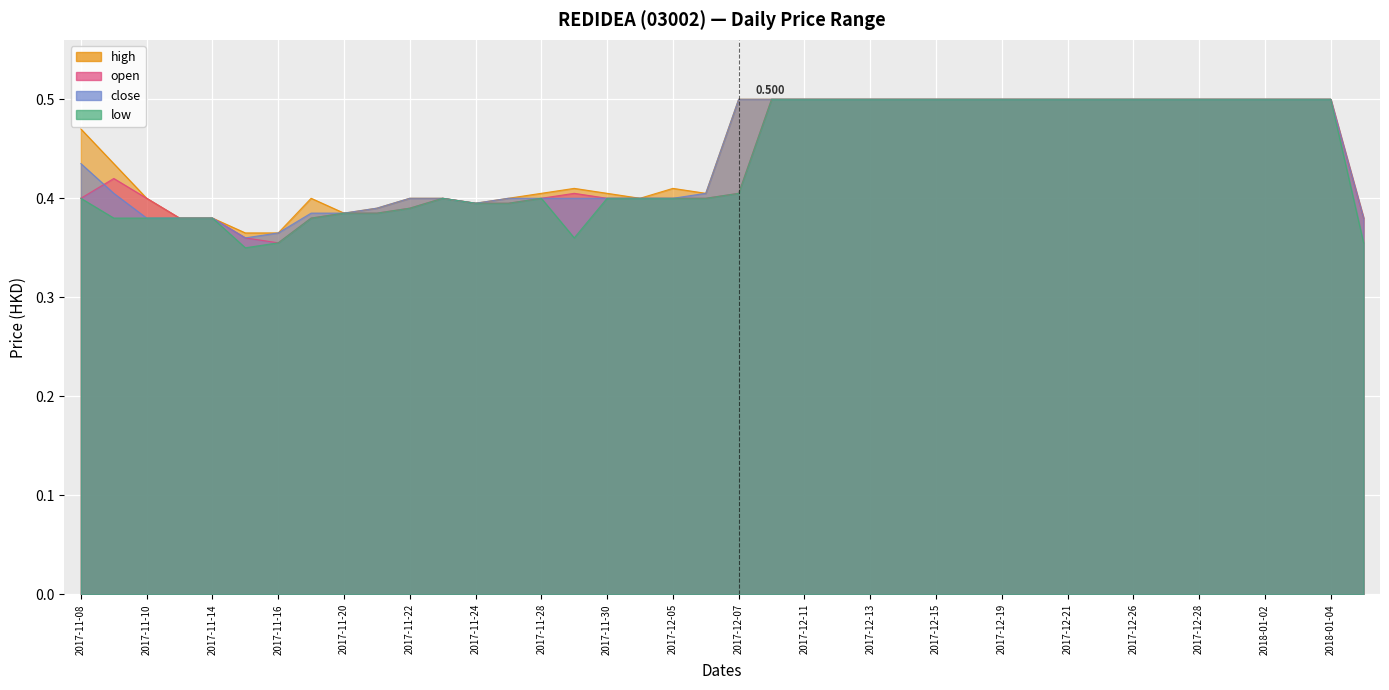

Reading left to right, transcribe all the data shown in this chart.

high: 0.5	0.4	0.4	0.4	0.4	0.4	0.4	0.4	0.4	0.4	0.4	0.4	0.4	0.4	0.4	0.4	0.4	0.4	0.4	0.4	0.5	0.5	0.5	0.5	0.5	0.5	0.5	0.5	0.5	0.5	0.5	0.5	0.5	0.5	0.5	0.5	0.5	0.5	0.5	0.4
open: 0.4	0.4	0.4	0.4	0.4	0.4	0.4	0.4	0.4	0.4	0.4	0.4	0.4	0.4	0.4	0.4	0.4	0.4	0.4	0.4	0.4	0.5	0.5	0.5	0.5	0.5	0.5	0.5	0.5	0.5	0.5	0.5	0.5	0.5	0.5	0.5	0.5	0.5	0.5	0.4
close: 0.4	0.4	0.4	0.4	0.4	0.4	0.4	0.4	0.4	0.4	0.4	0.4	0.4	0.4	0.4	0.4	0.4	0.4	0.4	0.4	0.5	0.5	0.5	0.5	0.5	0.5	0.5	0.5	0.5	0.5	0.5	0.5	0.5	0.5	0.5	0.5	0.5	0.5	0.5	0.4
low: 0.4	0.4	0.4	0.4	0.4	0.3	0.4	0.4	0.4	0.4	0.4	0.4	0.4	0.4	0.4	0.4	0.4	0.4	0.4	0.4	0.4	0.5	0.5	0.5	0.5	0.5	0.5	0.5	0.5	0.5	0.5	0.5	0.5	0.5	0.5	0.5	0.5	0.5	0.5	0.4